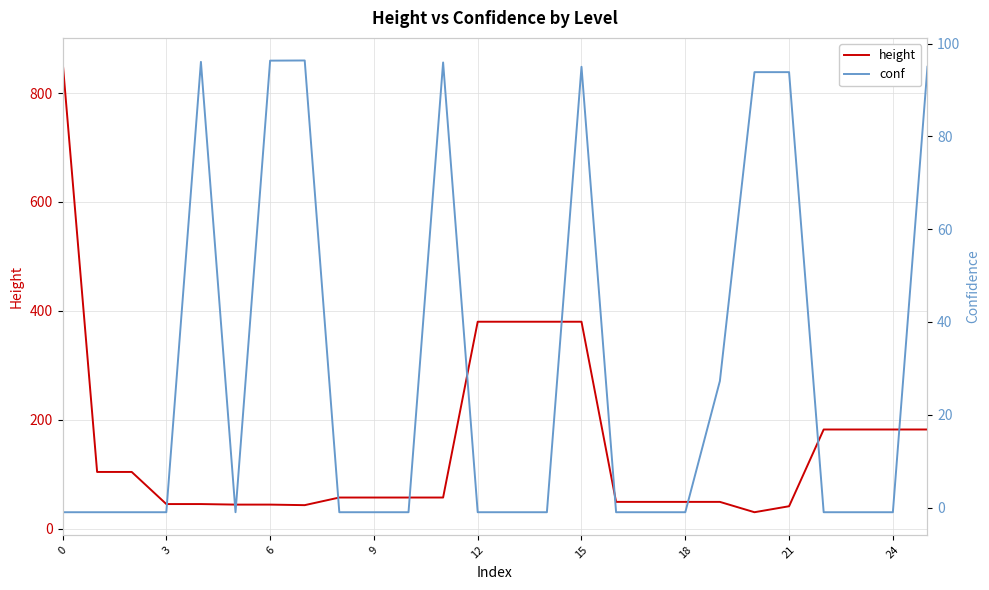

What are all the series names shown in the legend?

height, conf